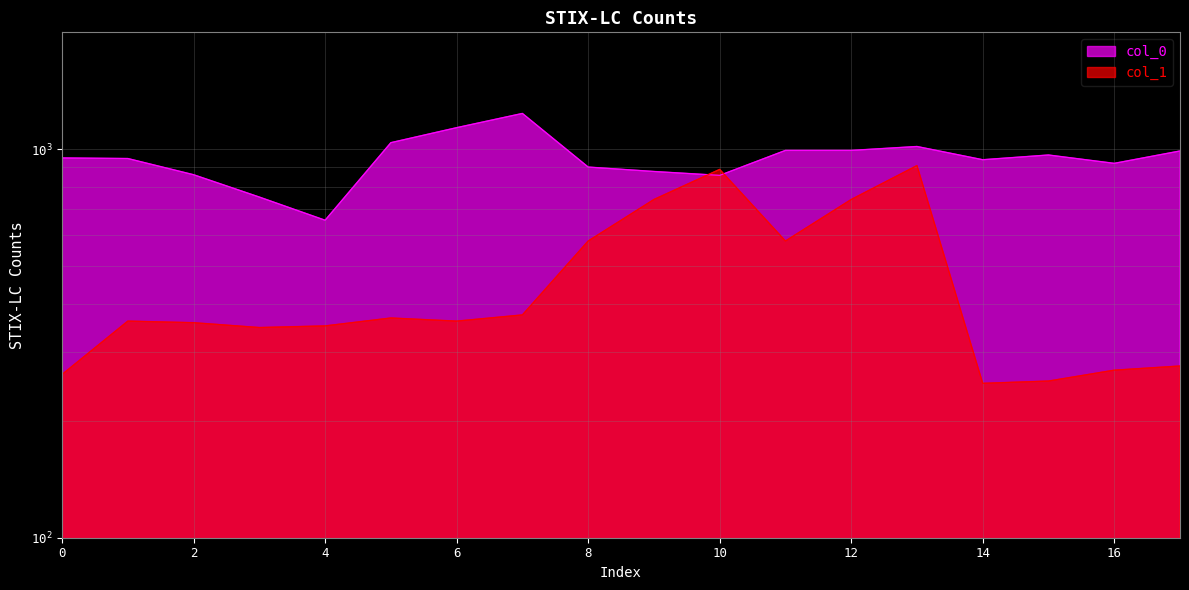

At how many categories does at least one series exceed 1222?

1